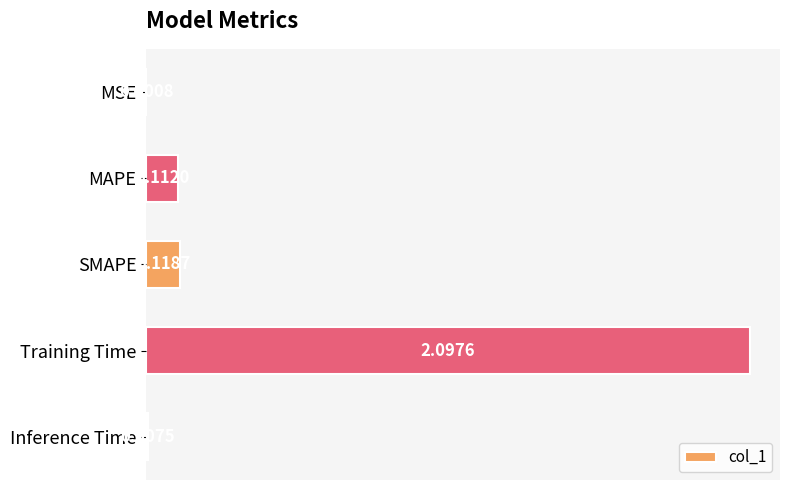

What is the change in value from SMAPE to Training Time?

+2.0